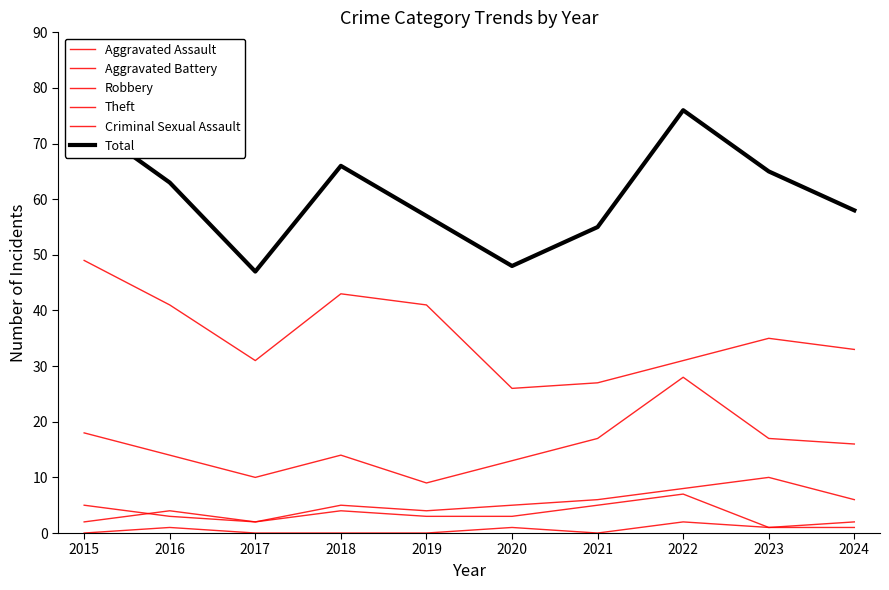

What is the total value across all series at 2023?

129